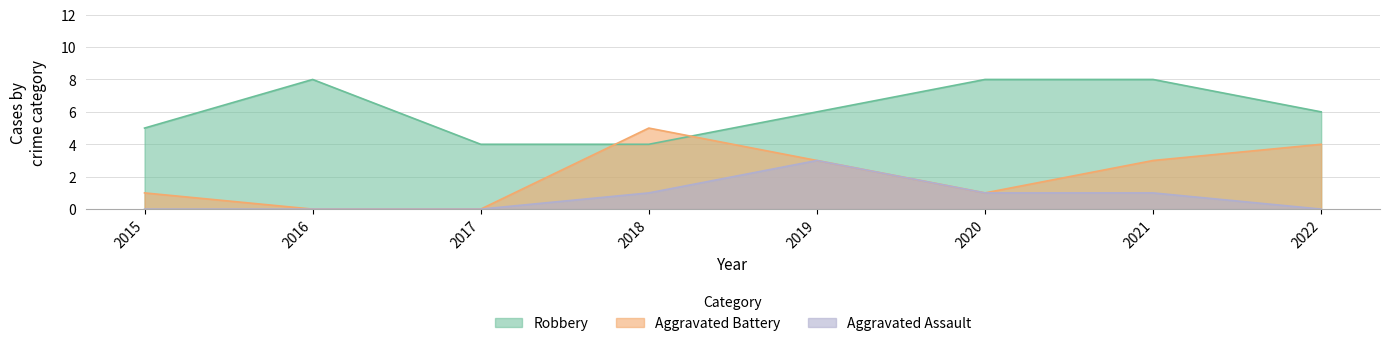

How many values in the Aggravated Battery series exceed 3?

2